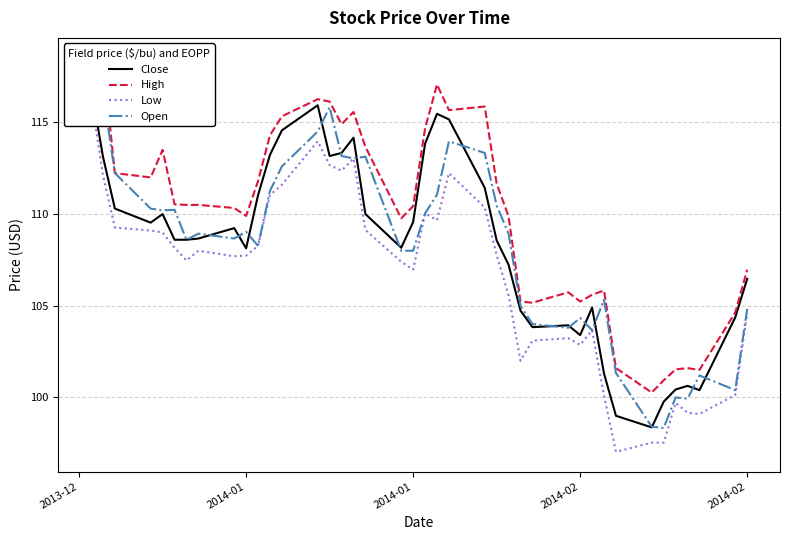

What is the sum of all Open values?

4329.2